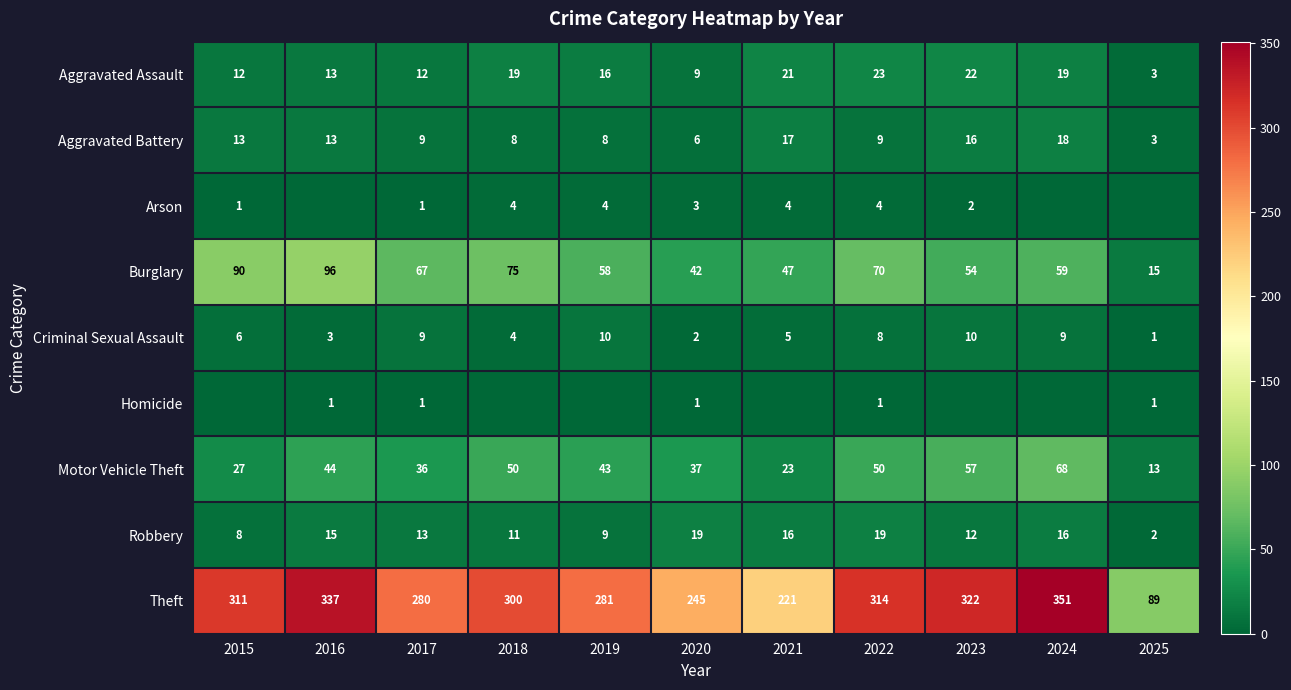

The Robbery series shows 11 at 2018. True or false?

True